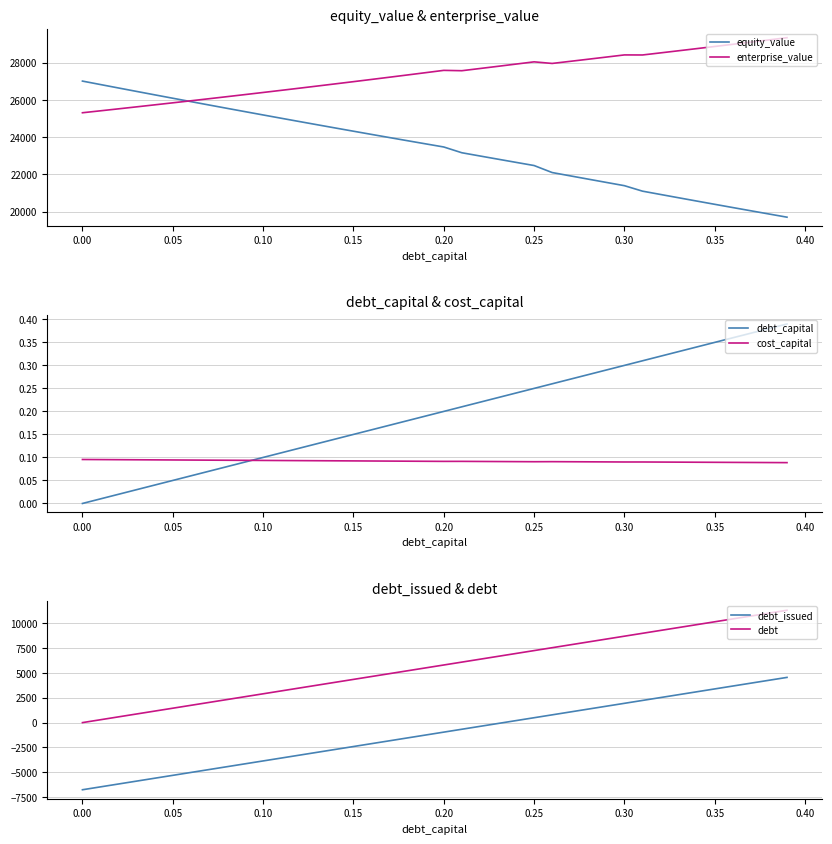

Rank the series by their maximum value, from highest to lowest.

enterprise_value, equity_value, debt, debt_issued, debt_capital, cost_capital